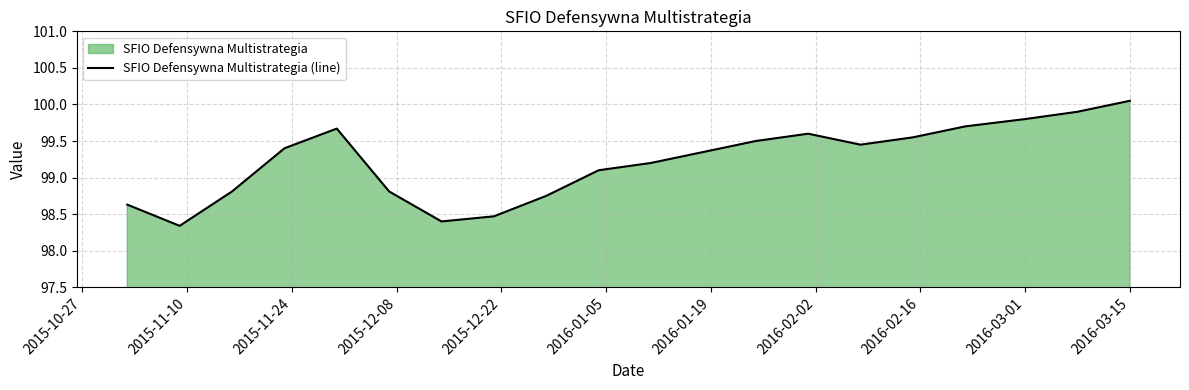

Which category has the highest value across all series?

2016-03-15